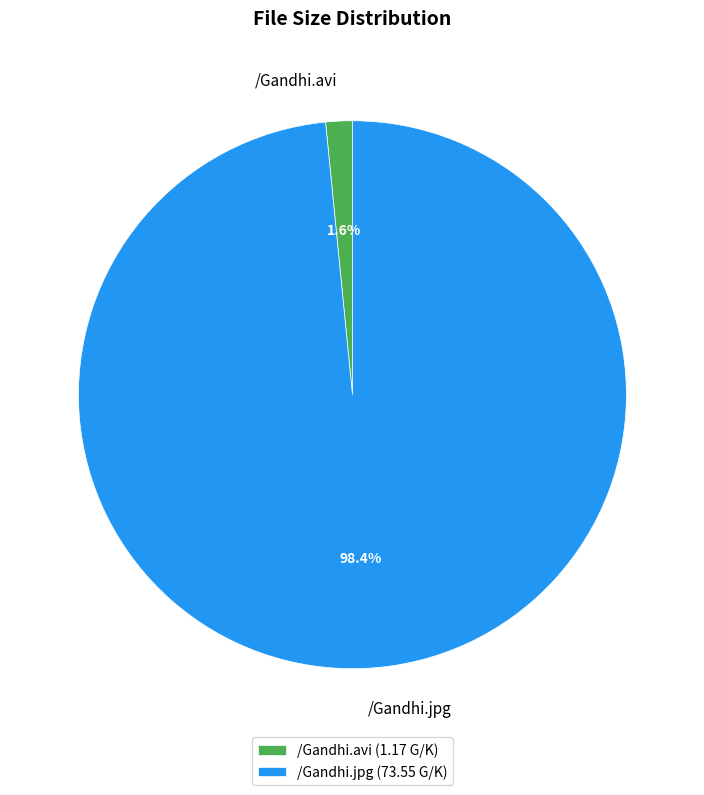

How many slices are in this pie chart?

2